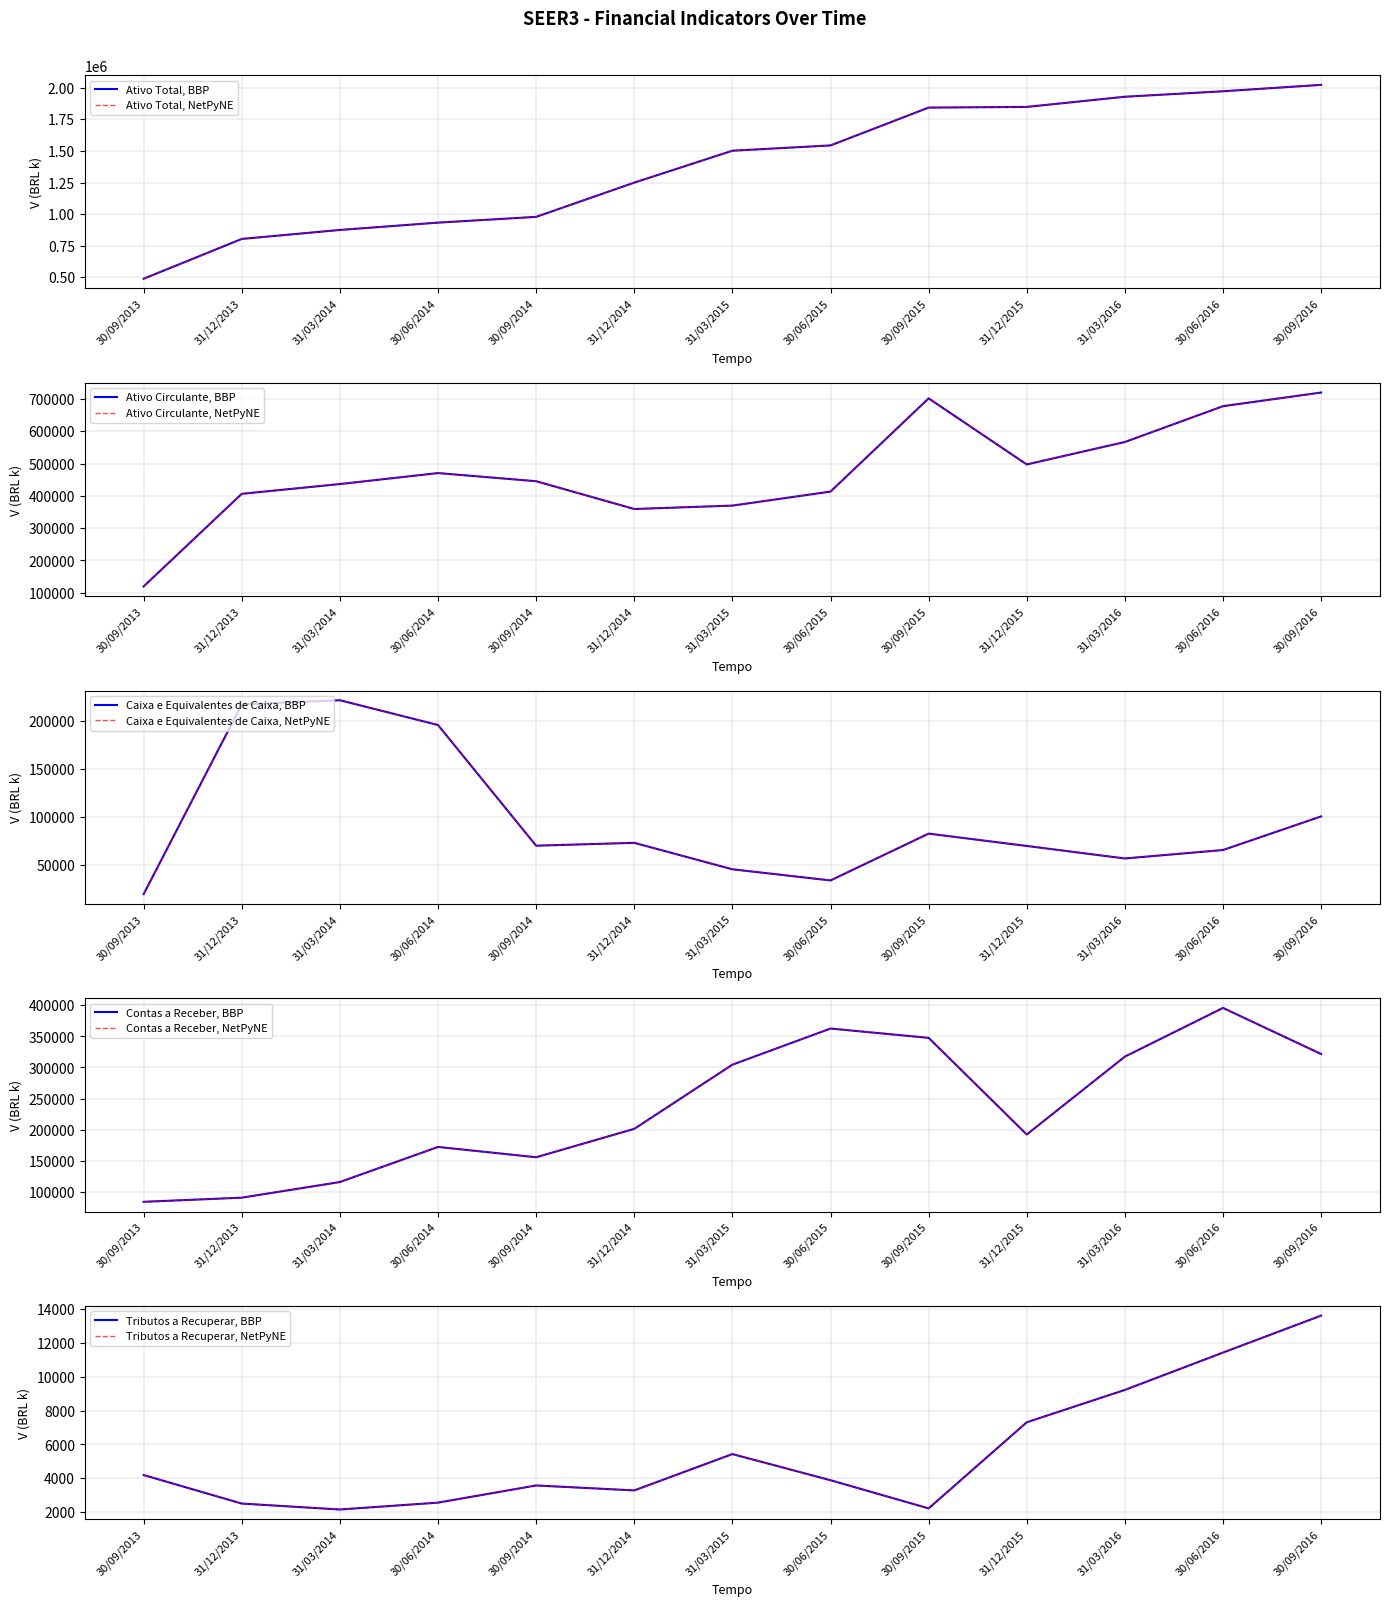

Reading right to left, list all the values displayed in this chart.

Ativo Total: 2023206.0	1972461.1	1929063.0	1848588.0	1843160.1	1543685.0	1501718.0	1249163.0	978063.0	932469.0	874403.0	803365.0	488205.0
Ativo Circulante: 720334.0	678084.0	567054.0	497460.0	702275.0	413336.0	369882.0	359356.0	445485.0	470722.0	436698.0	406410.0	119358.0
Caixa e Equivalentes de Caixa: 100742.0	65765.0	56973.0	69999.0	82824.0	34128.0	45711.0	73248.0	70267.0	195819.0	221604.0	217260.0	19887.0
Contas a Receber: 321650.0	395796.0	317486.0	192251.0	347646.0	362643.0	304528.0	201321.0	155653.0	172220.0	115795.0	90641.0	83986.0
Tributos a Recuperar: 13599.0	11419.0	9216.0	7308.0	2229.0	3890.0	5432.0	3289.0	3581.0	2568.0	2163.0	2513.0	4194.0